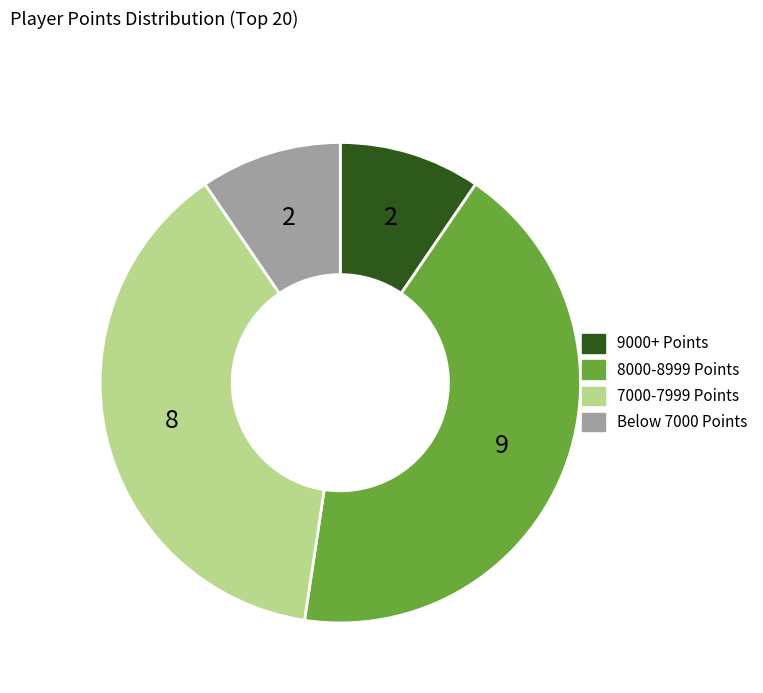

Is there any slice that represents more than half of the pie?

No